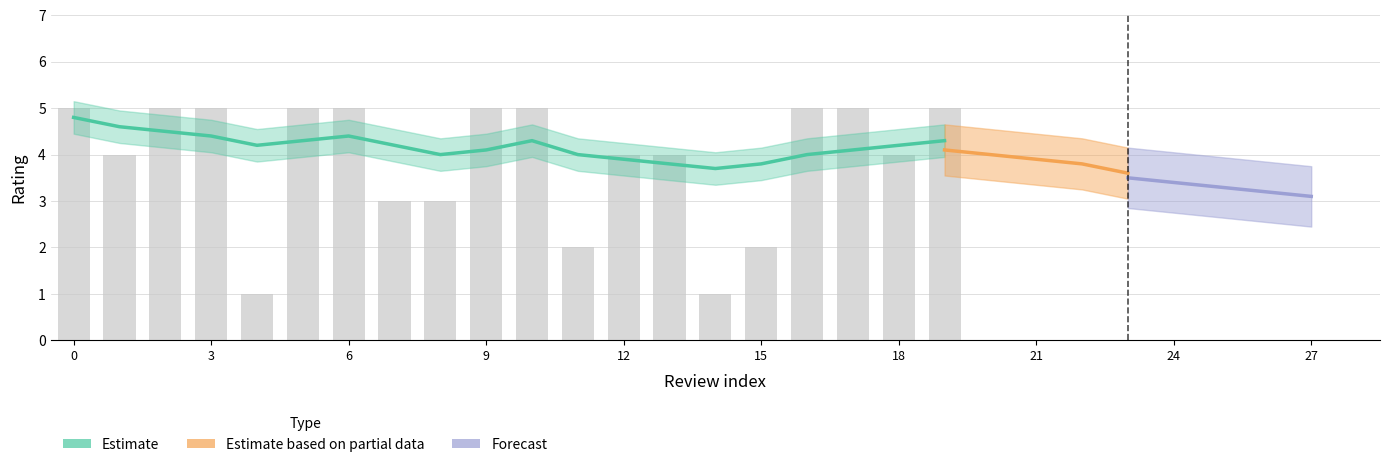

What is the ratio of the value at 9 to the value at 12?

1.2